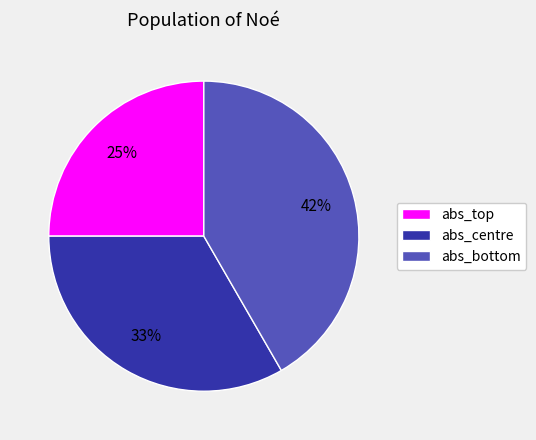

What is the largest slice in the pie chart?

abs_bottom